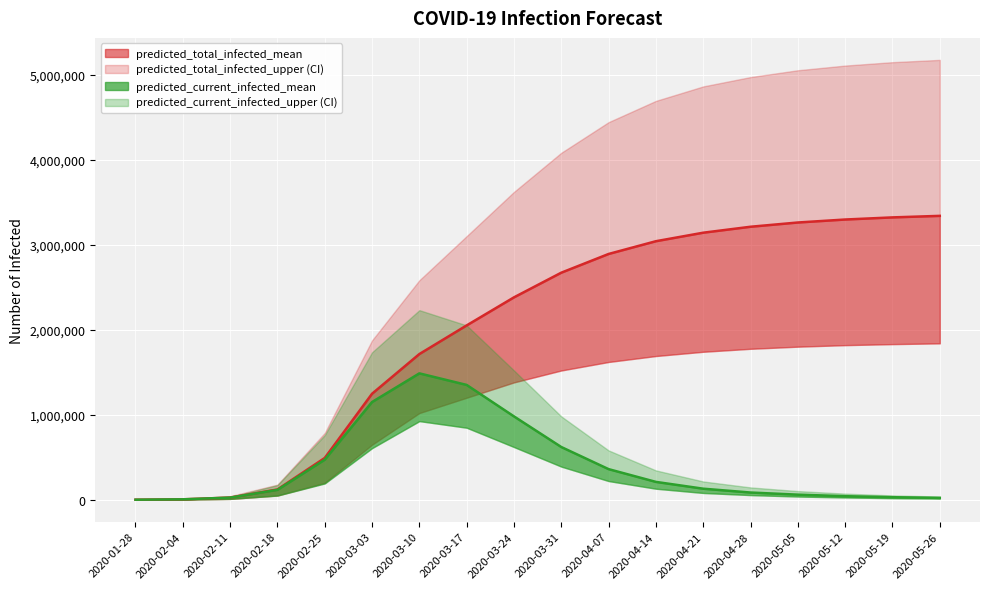

How many lines are shown in the chart?

6